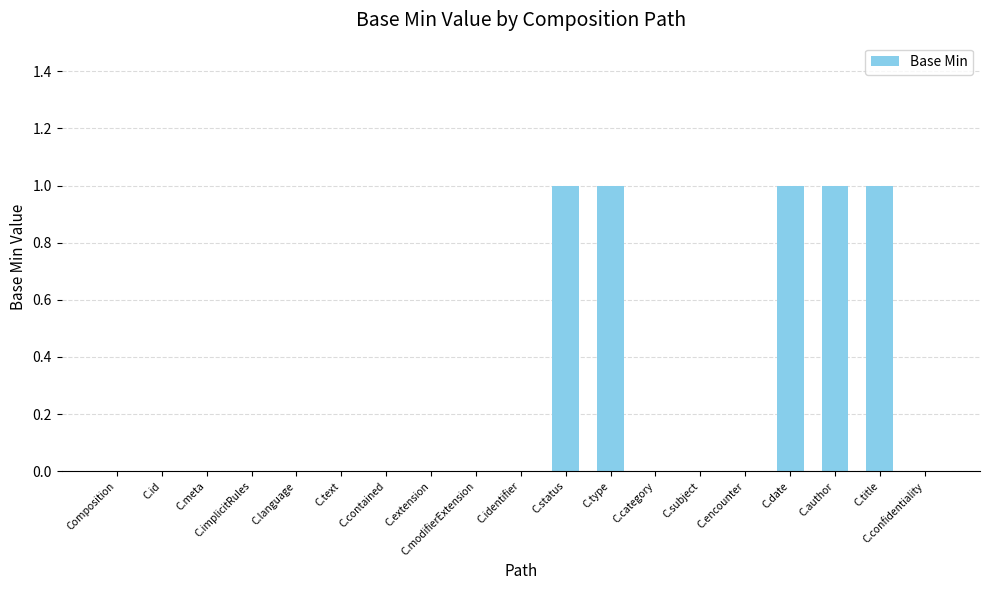

Is it true that the value at C.confidentiality is 0?

True